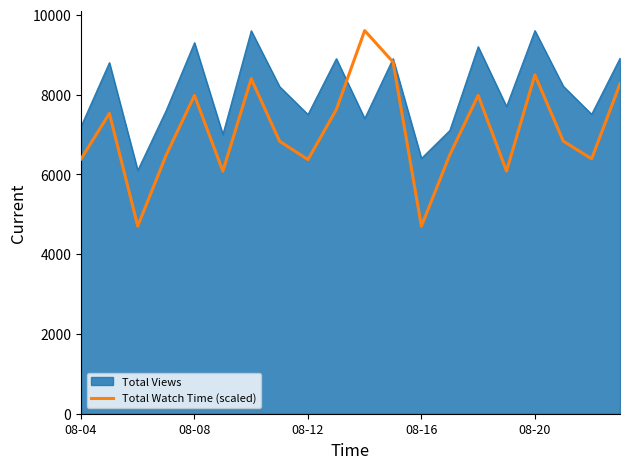

What is the minimum value for Total Watch Time (scaled)?

4700.2